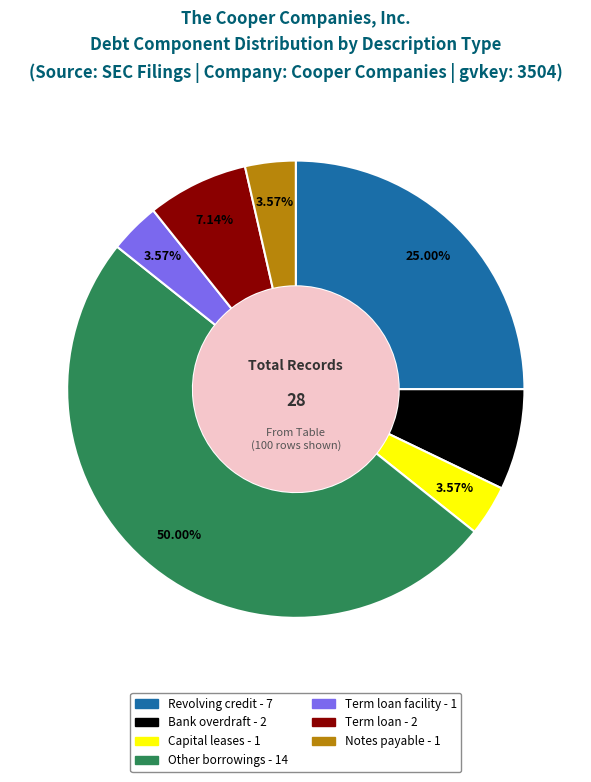

How many slices are in this pie chart?

7